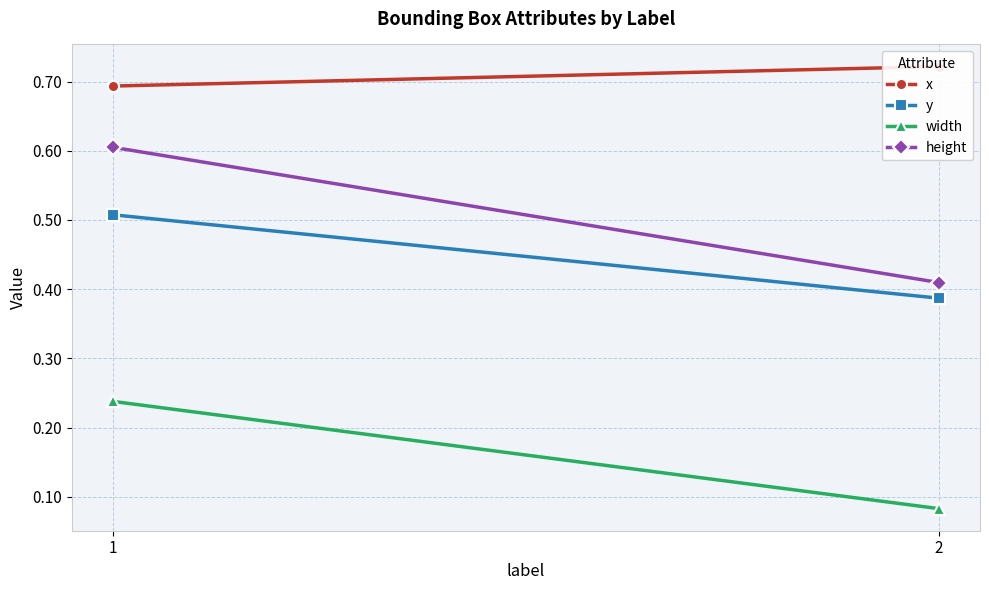

Which category has the lowest value in the y series?

2